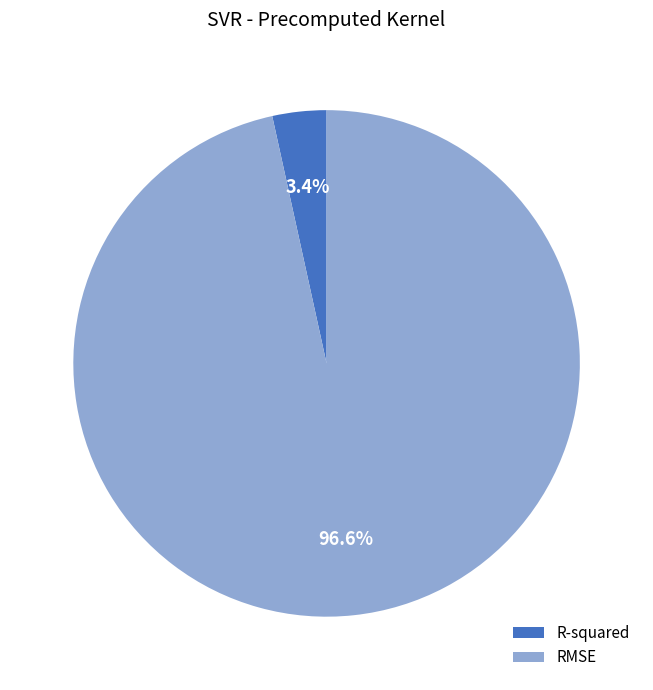

Which slice represents more than half of the pie?

RMSE